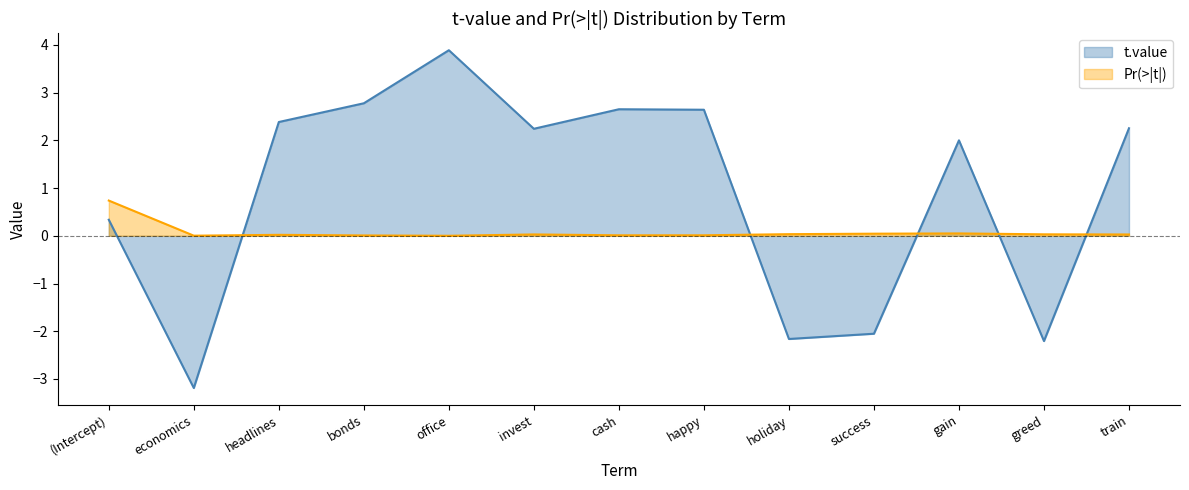

Where is the first local minimum for t.value?

economics